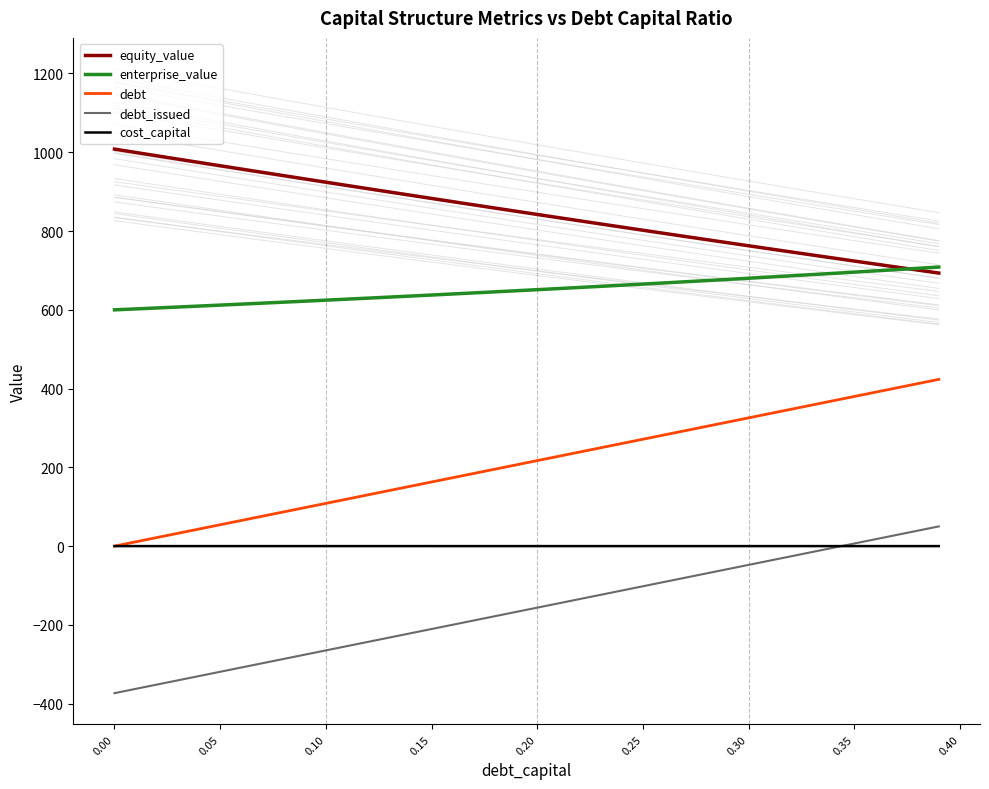

Reading left to right, transcribe all the data shown in this chart.

equity_value: 1008.0	999.5	991.1	982.6	974.2	965.8	957.4	949.0	940.7	932.3	924.0	915.7	907.5	899.2	891.0	882.8	874.6	866.5	858.3	850.2	842.1	834.1	826.0	818.0	810.0	802.0	794.1	786.2	778.3	770.4	762.6	754.8	747.0	739.2	731.5	723.8	716.2	708.5	700.9	693.3
enterprise_value: 599.9	602.3	604.7	607.1	609.5	612.0	614.4	616.9	619.4	621.9	624.5	627.0	629.6	632.2	634.9	637.5	640.2	642.9	645.6	648.4	651.1	653.9	656.7	659.6	662.4	665.3	668.2	671.2	674.1	677.1	680.1	683.2	686.3	689.4	692.5	695.7	698.8	702.1	705.3	708.6
debt: 0.0	10.9	21.7	32.6	43.4	54.3	65.1	76.0	86.8	97.7	108.6	119.4	130.3	141.1	152.0	162.8	173.7	184.5	195.4	206.2	217.1	228.0	238.8	249.7	260.5	271.4	282.2	293.1	303.9	314.8	325.7	336.5	347.4	358.2	369.1	379.9	390.8	401.6	412.5	423.3
debt_issued: -373.3	-362.5	-351.6	-340.7	-329.9	-319.0	-308.2	-297.3	-286.5	-275.6	-264.8	-253.9	-243.1	-232.2	-221.3	-210.5	-199.6	-188.8	-177.9	-167.1	-156.2	-145.4	-134.5	-123.6	-112.8	-101.9	-91.1	-80.2	-69.4	-58.5	-47.7	-36.8	-25.9	-15.1	-4.2	6.6	17.5	28.3	39.2	50.0
cost_capital: 0.1	0.1	0.1	0.1	0.1	0.1	0.1	0.1	0.1	0.1	0.1	0.1	0.1	0.1	0.1	0.1	0.1	0.1	0.1	0.1	0.1	0.1	0.1	0.1	0.1	0.1	0.1	0.1	0.1	0.1	0.1	0.1	0.1	0.1	0.1	0.1	0.1	0.1	0.1	0.1